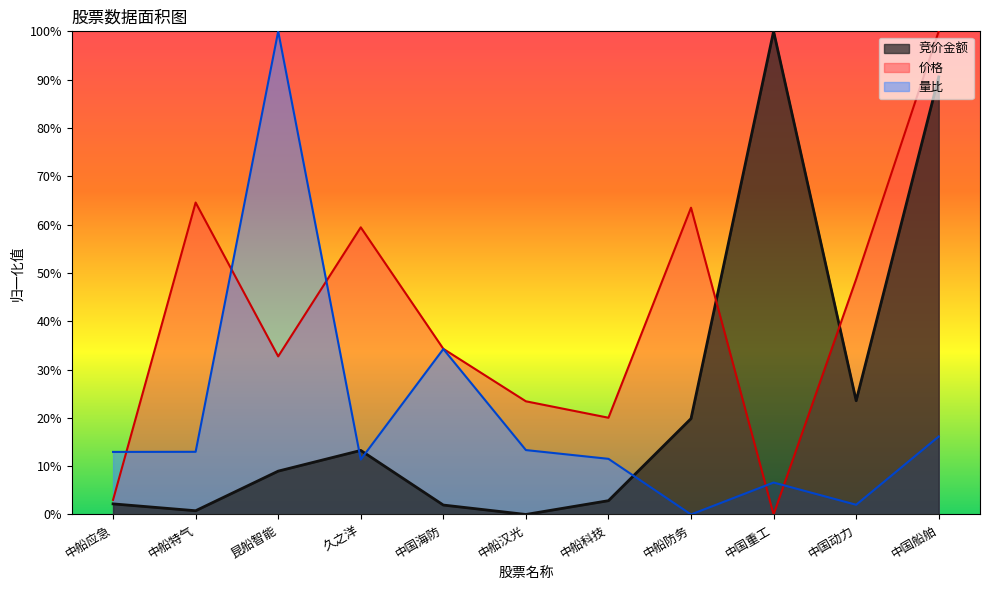

Reading right to left, transcribe all the data shown in this chart.

竞价金额: 90.6	23.5	100.0	19.8	2.9	0.0	1.9	13.3	9.0	0.8	2.2
价格: 100.0	48.7	0.0	63.5	20.0	23.4	34.3	59.4	32.7	64.6	3.0
量比: 16.1	2.0	6.6	0.0	11.5	13.3	34.2	11.4	100.0	13.0	12.9